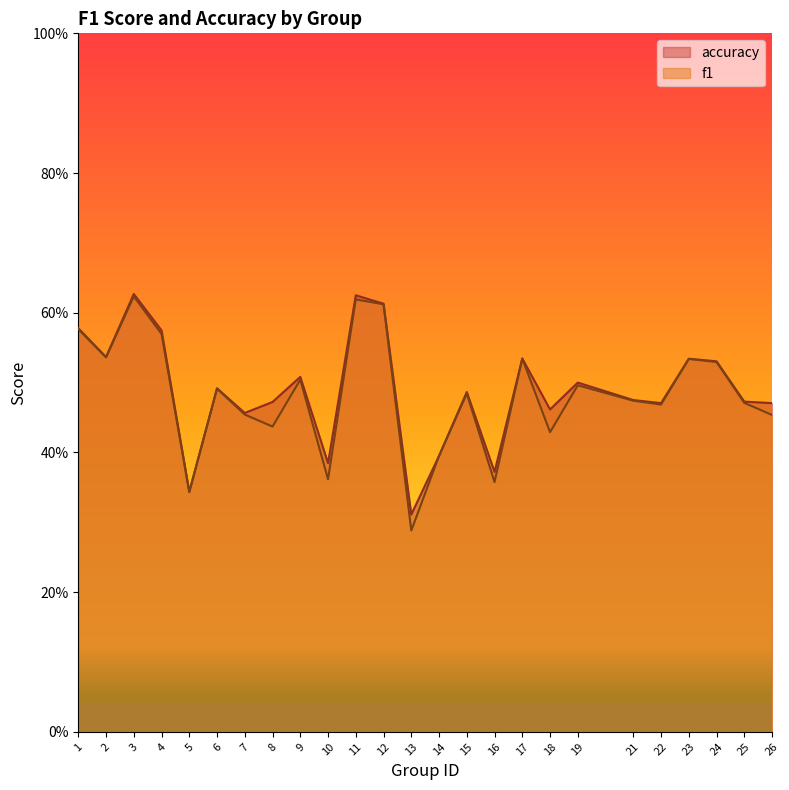

Where is the first local minimum for accuracy?

2